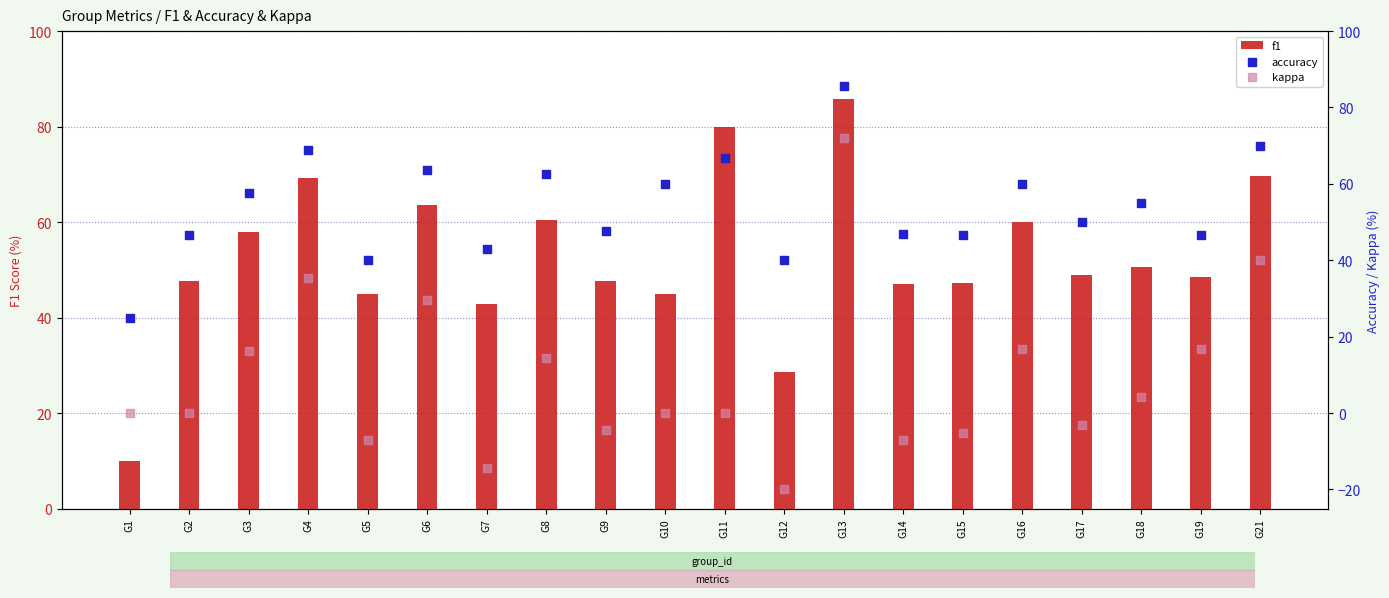

Which series reaches the maximum Y coordinate?

f1